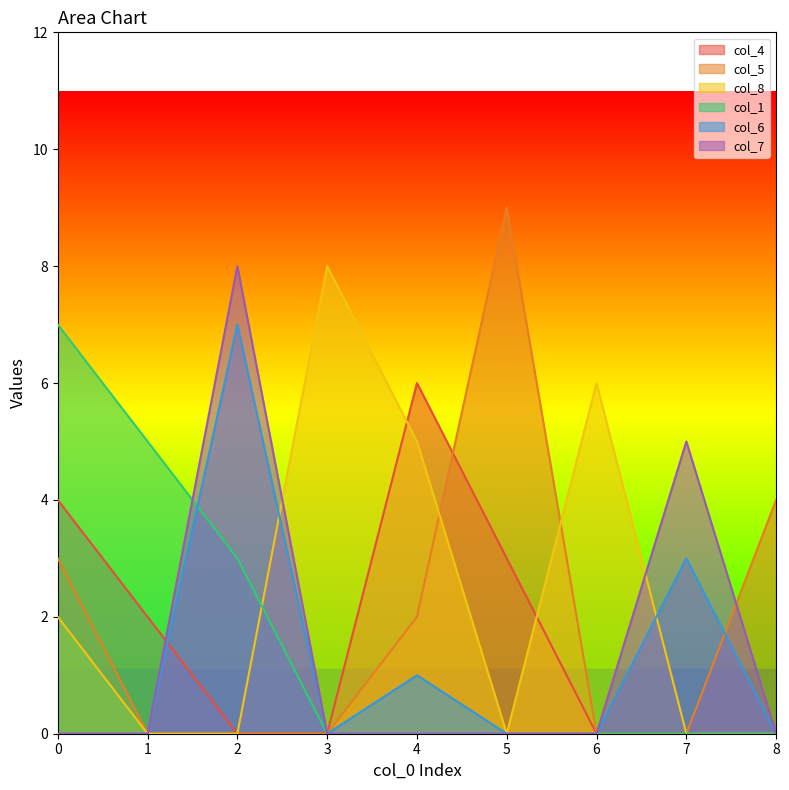

True or false: col_6 has a value of 4 at 3.

False